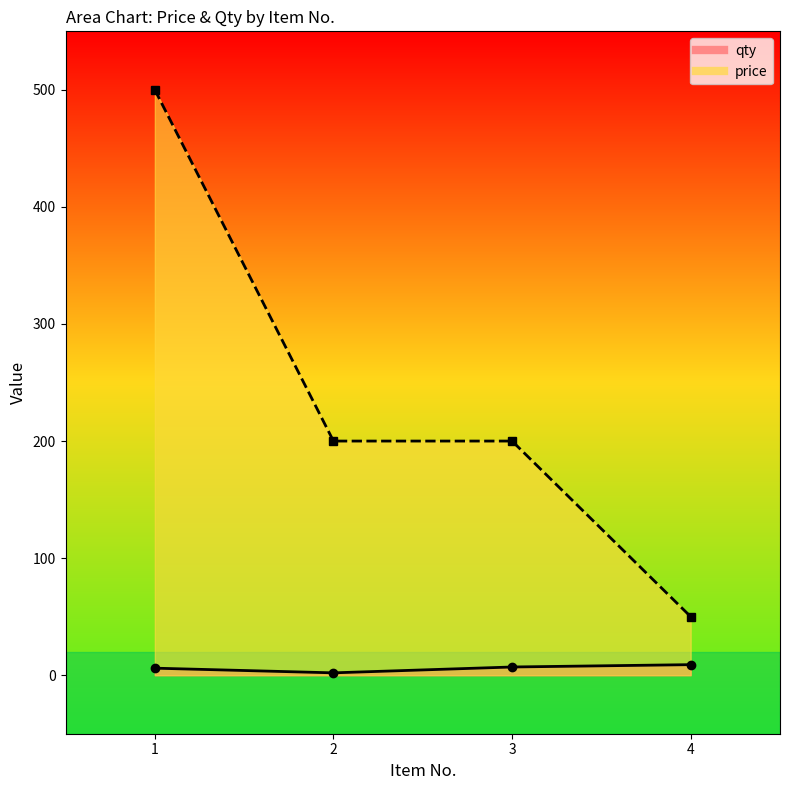

What is the highest value of the qty series?

9